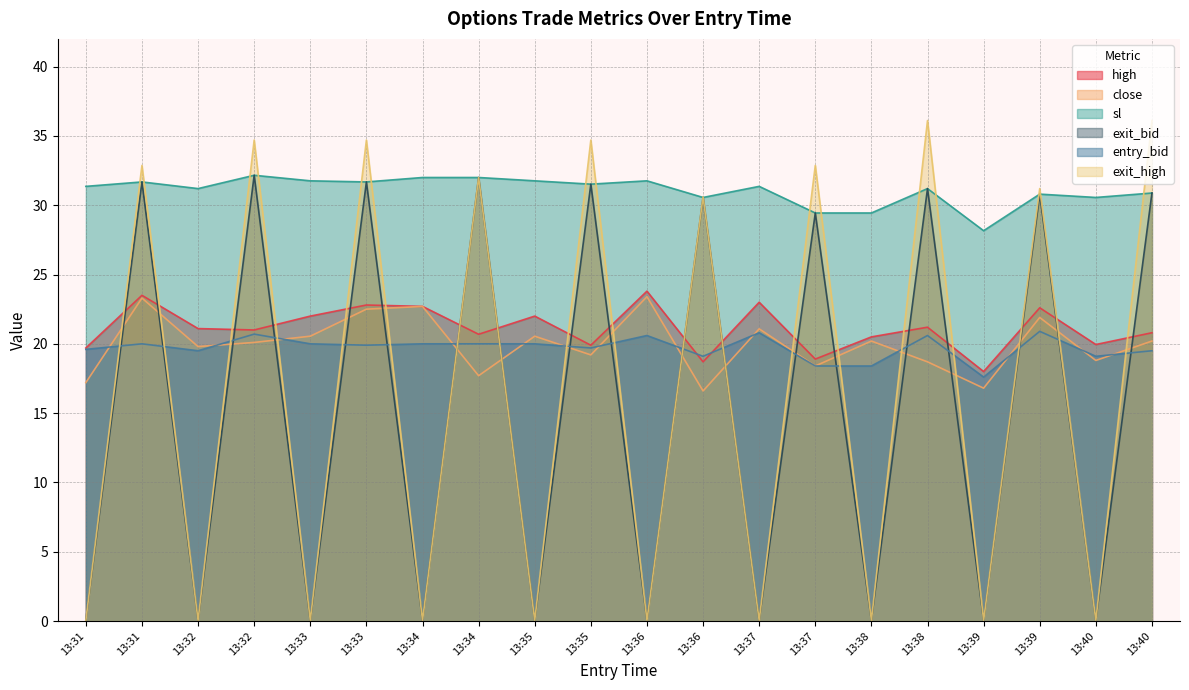

Which series has the largest total across all categories?

sl